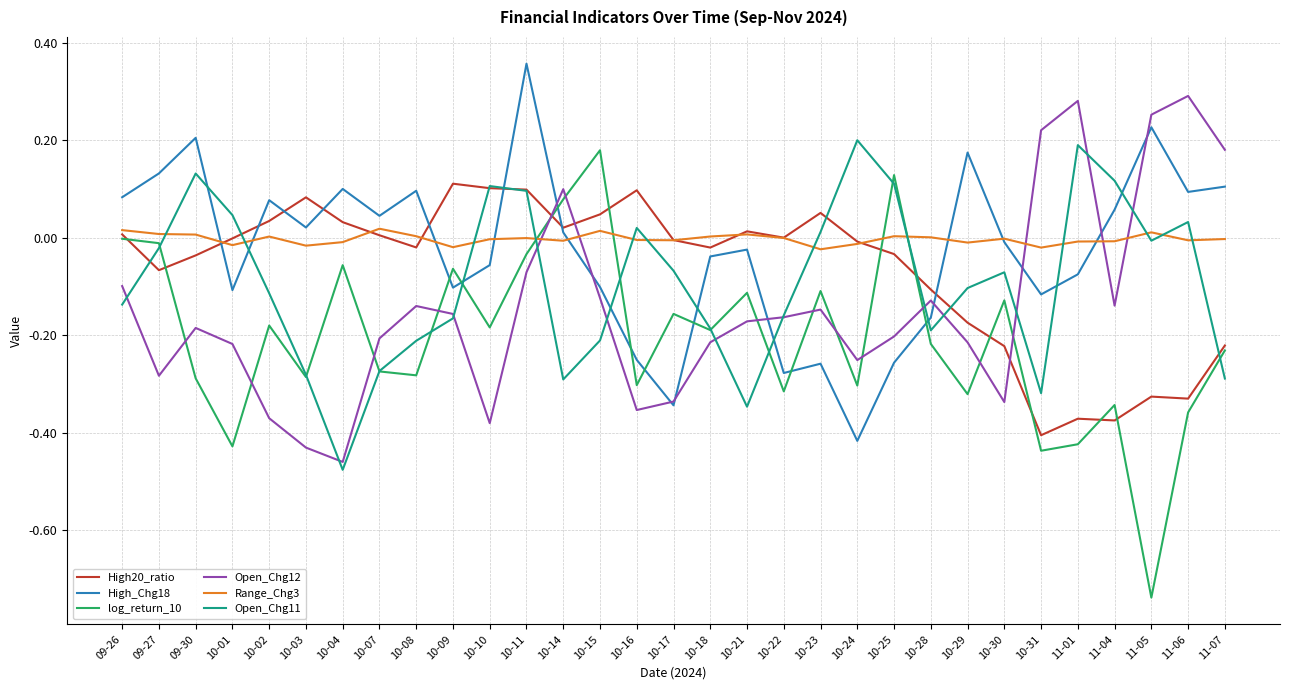

At which category is the sum across all series the highest?

10-11